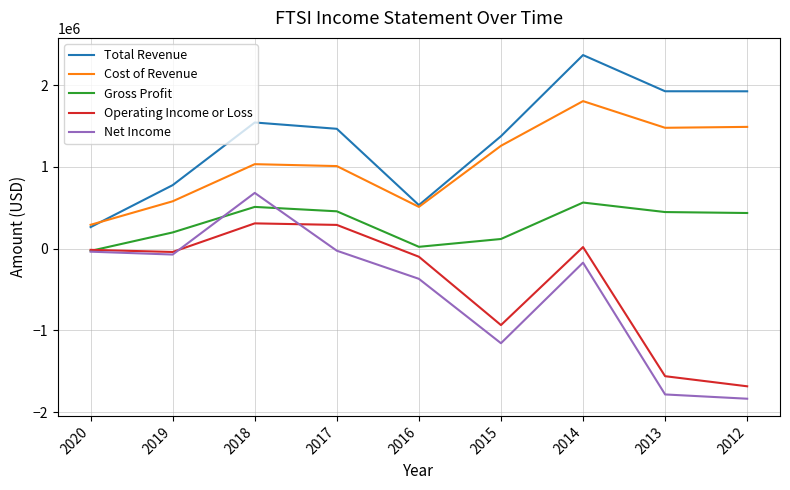

Which series changed the most between 2016 and 2012?

Operating Income or Loss